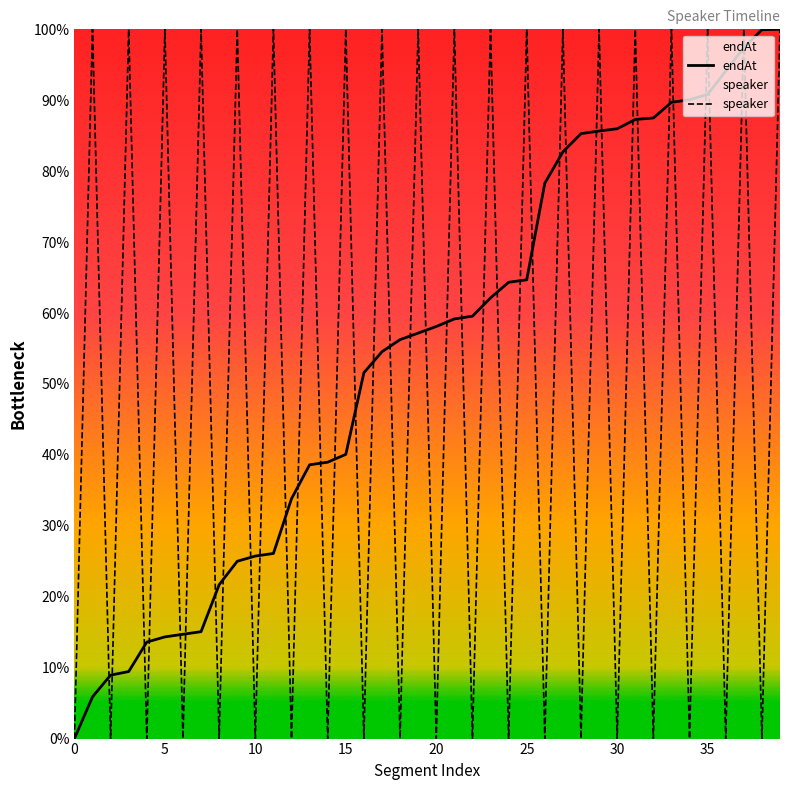

The speaker series shows 52.6 at 30. True or false?

False